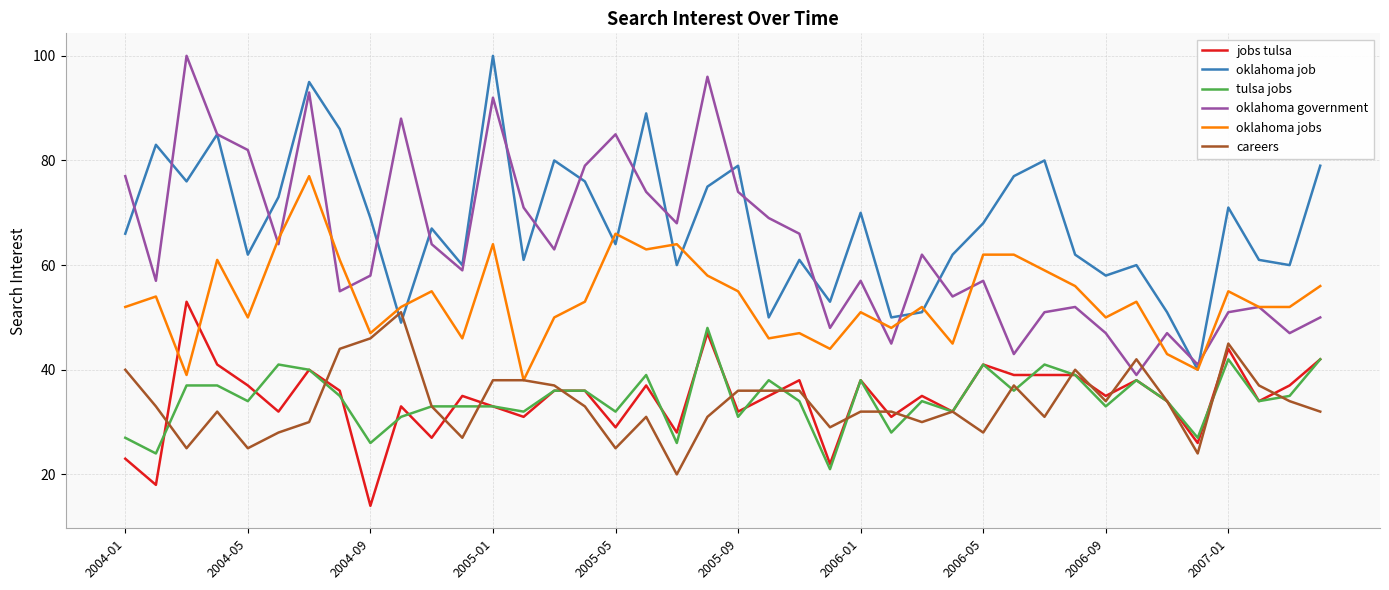

Which series has the largest total across all categories?

oklahoma job